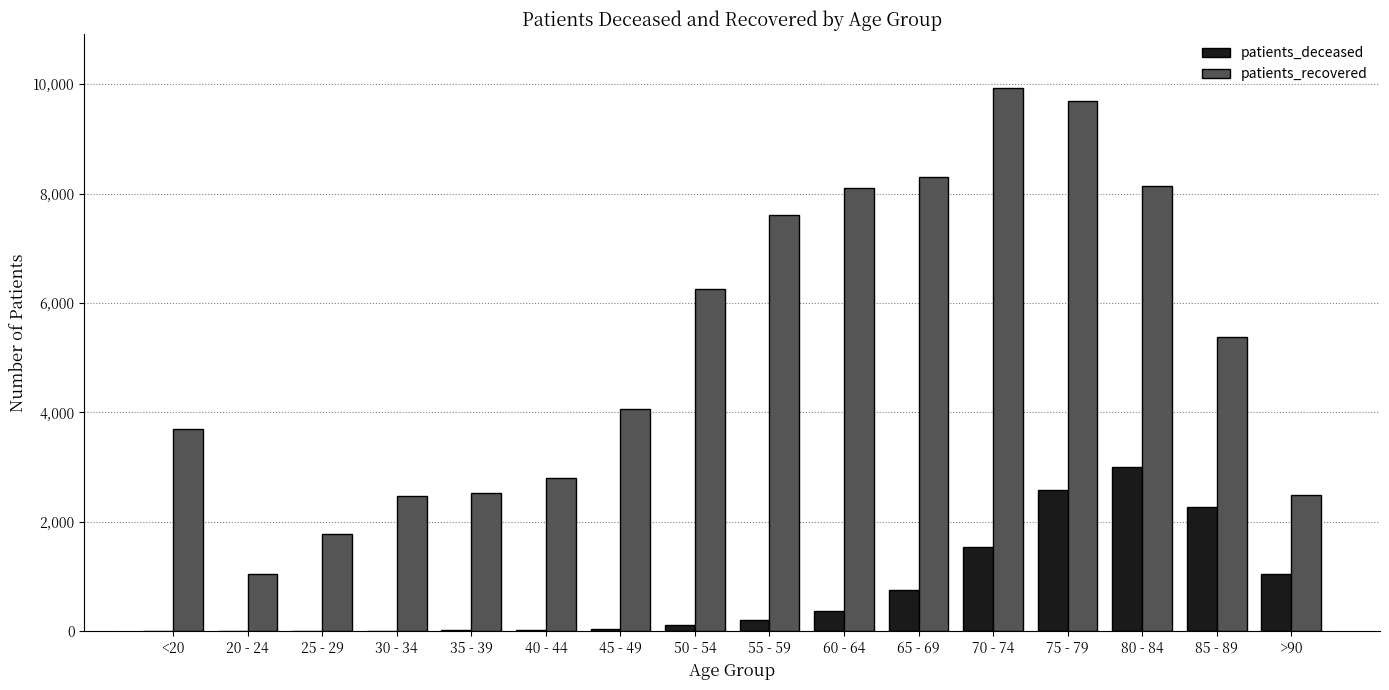

Which series changed the most between 70 - 74 and >90?

patients_recovered